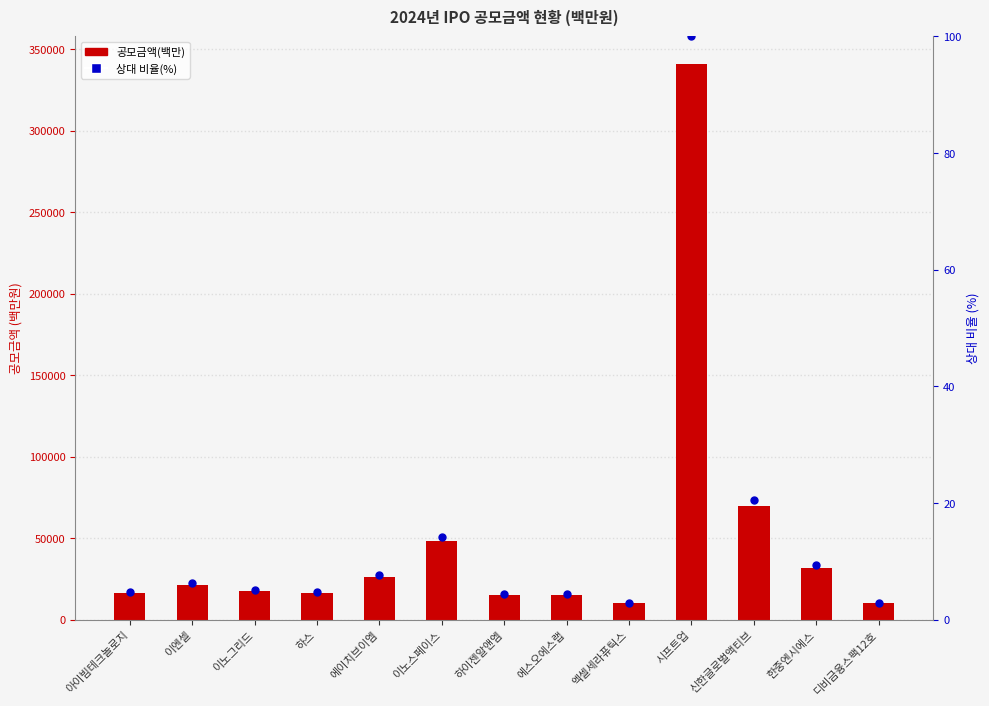

Which series reaches the minimum Y coordinate?

상대 비율(%)